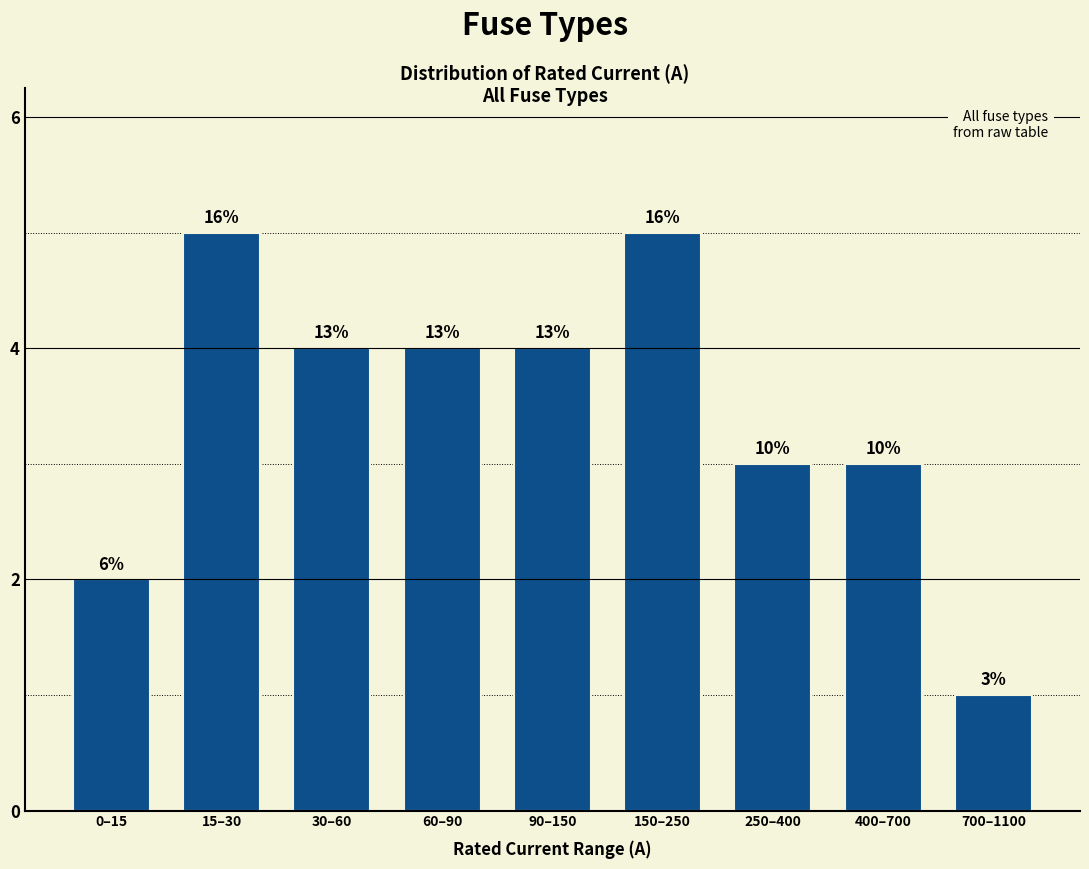

Does the chart contain any negative values?

No